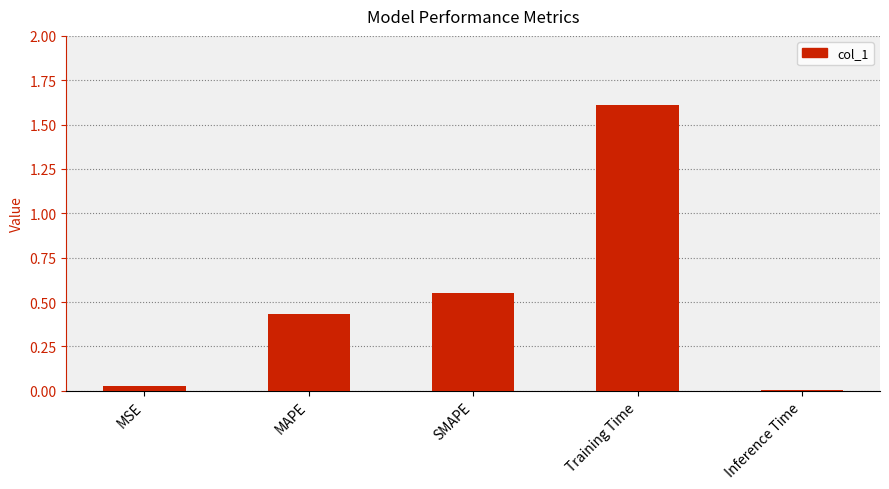

Which category has the highest value across all series?

Training Time